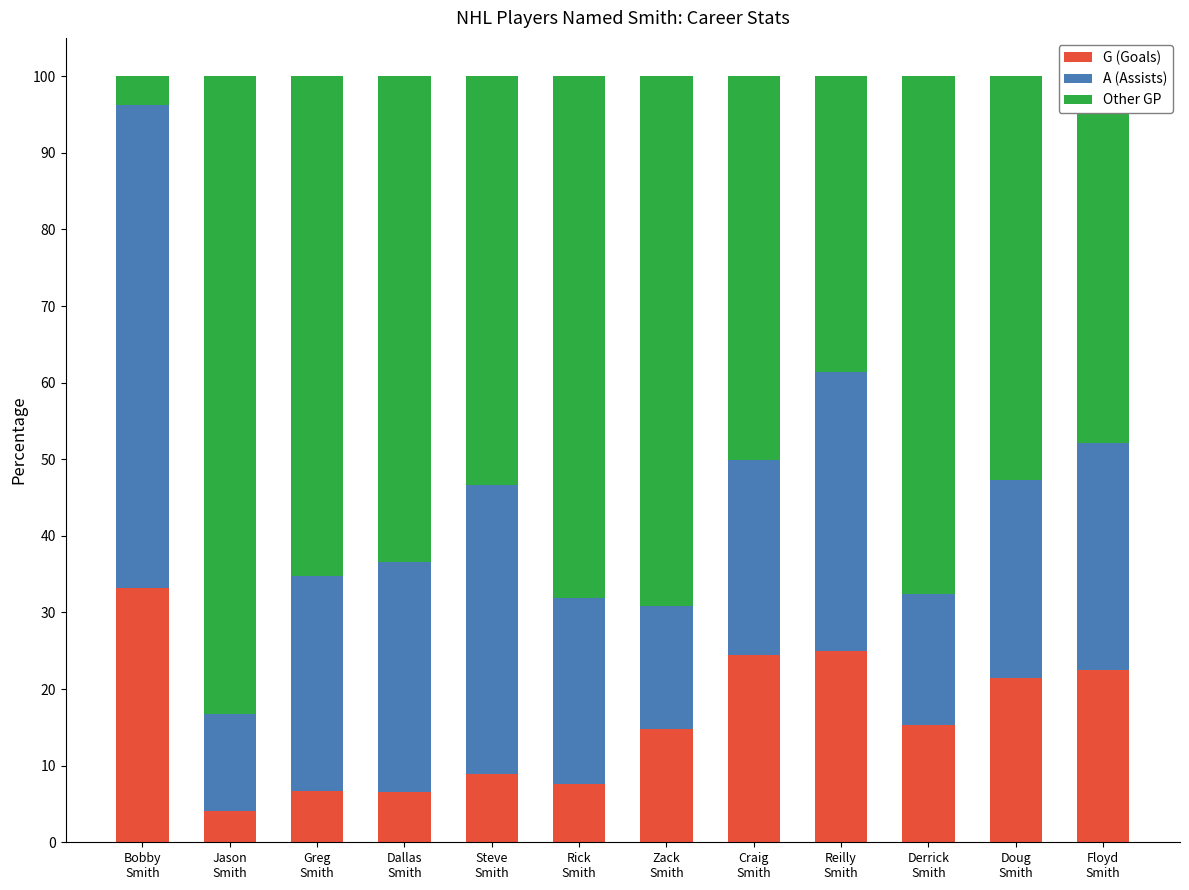

What is the lowest value of the G (Goals) series?

4.1